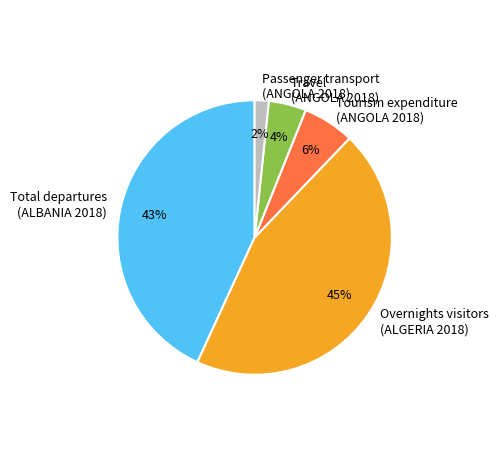

To the nearest percent, what is the average slice percentage?

20%